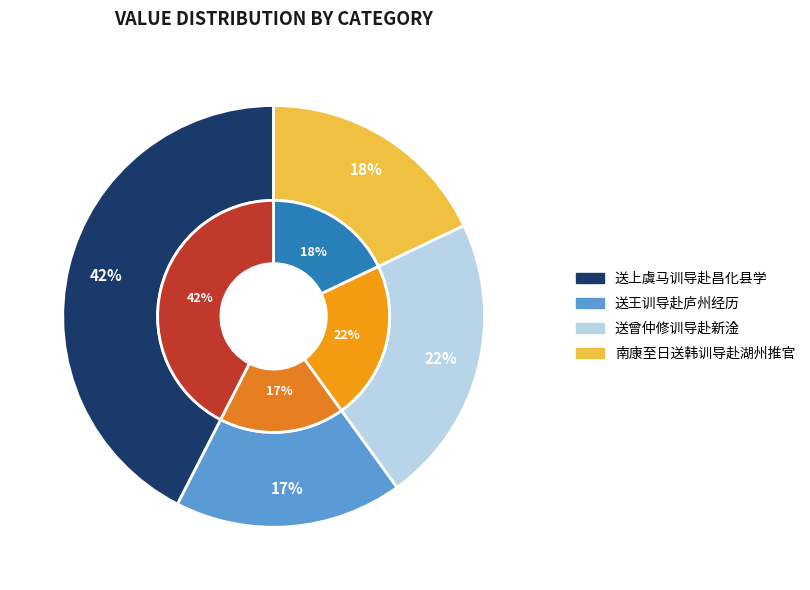

Does any single category account for the majority?

No